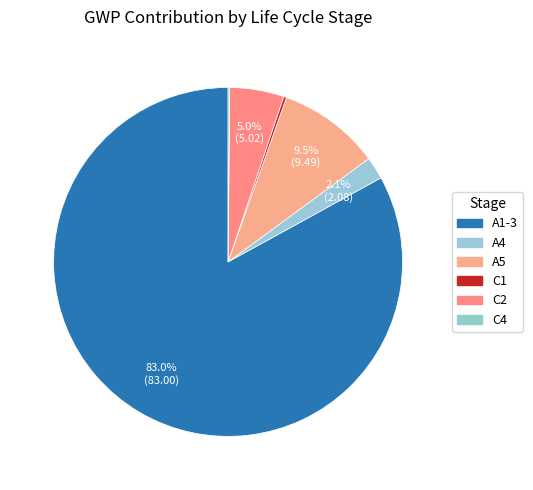

What percentage is the A5 slice, to the nearest percent?

9%